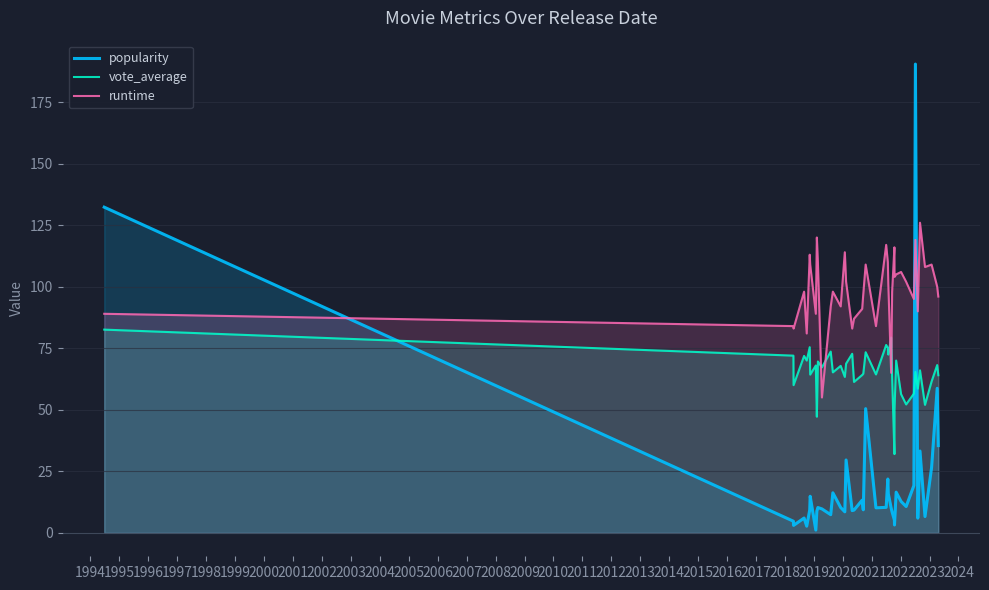

How many times do vote_average and runtime cross each other?

4